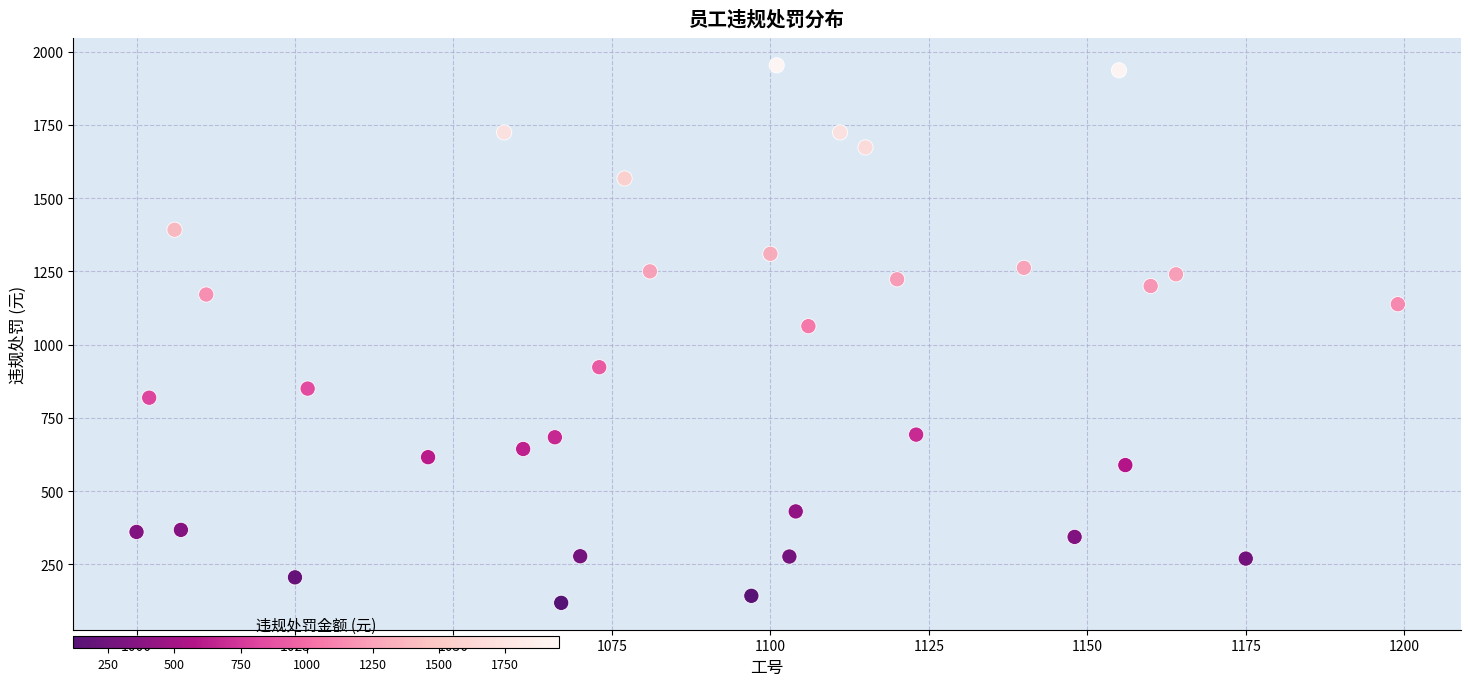

What is the range of X values (max minus min)?

199